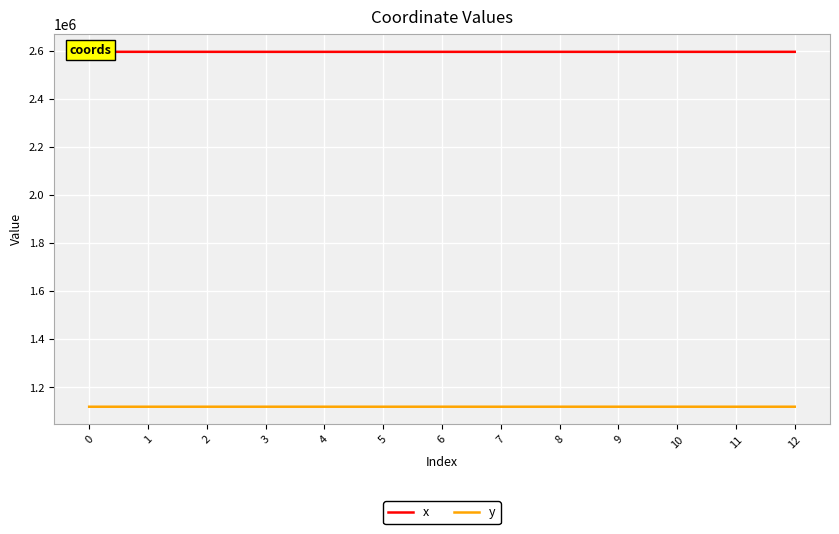

Rank the series at 1 from lowest to highest value.

y, x